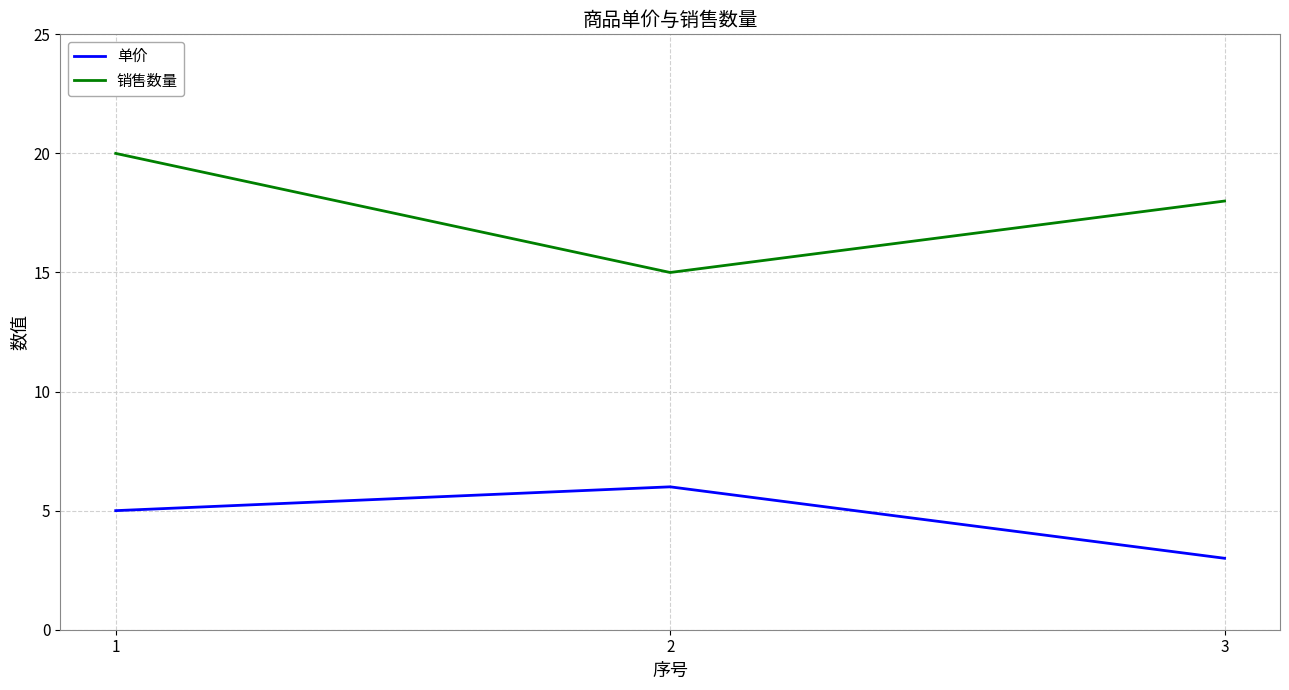

How many lines are shown in the chart?

2